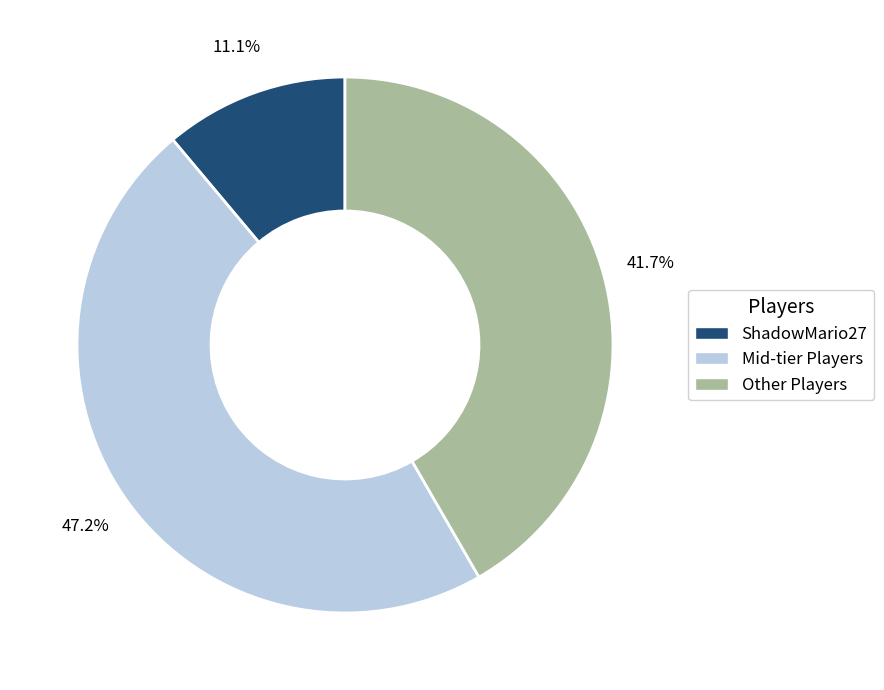

What percentage is NOT represented by Mid-tier Players?

52.8%